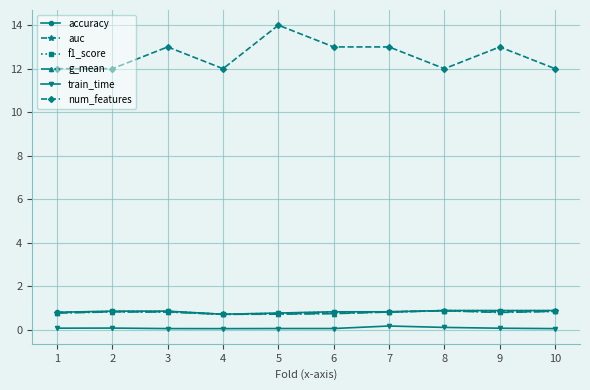

True or false: f1_score has more than 0 interior local peaks.

True